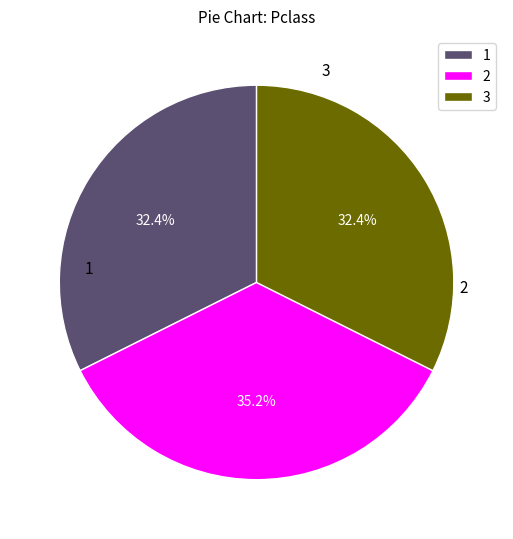

How many segments does this pie chart have?

3